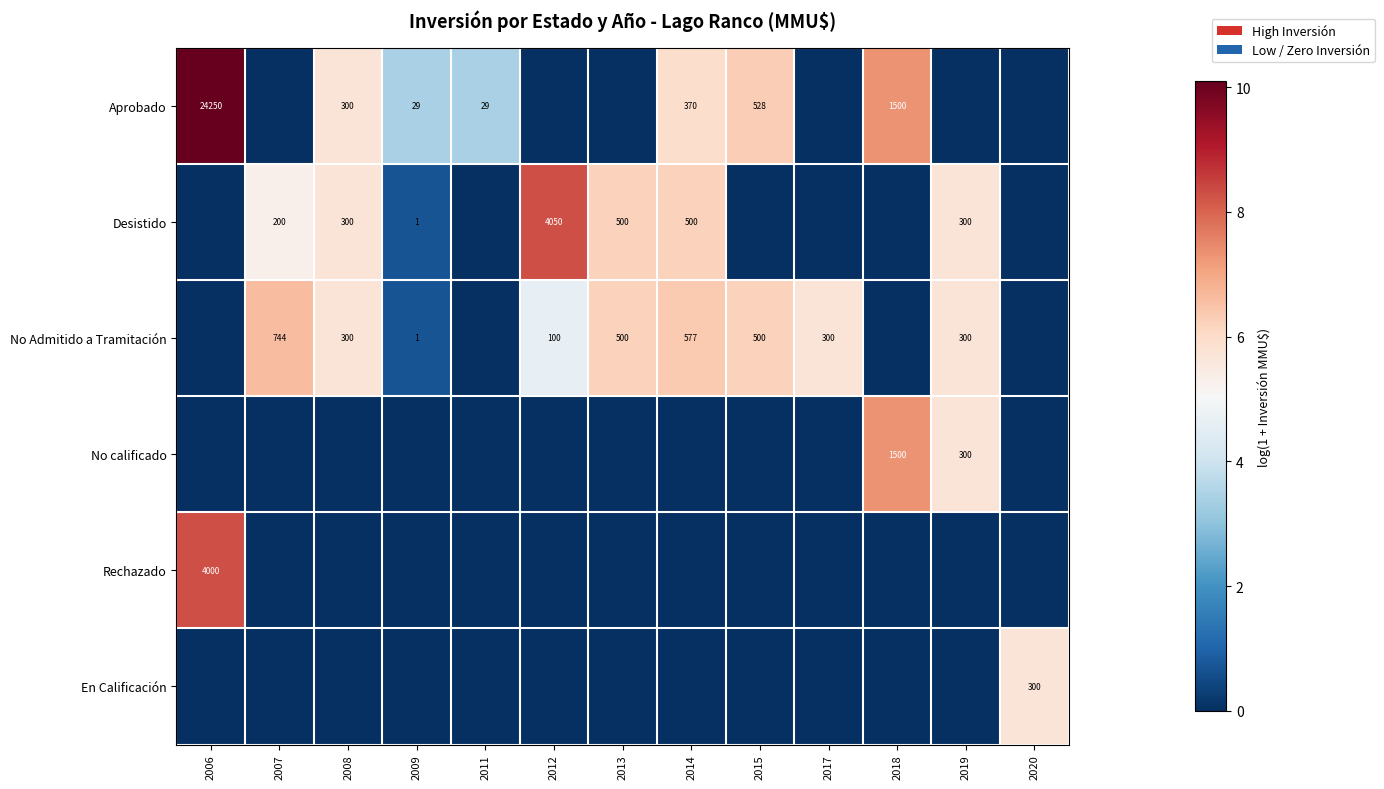

Is it true that Aprobado equals 24250 at 2006?

True